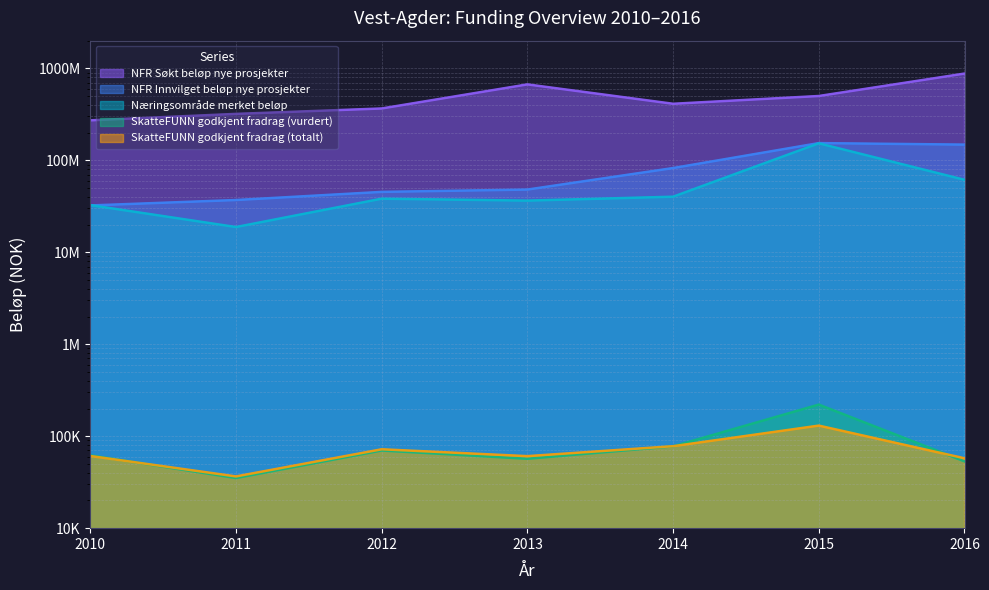

Is it true that Næringsområde merket beløp equals 42966530.9 at 2010?

False